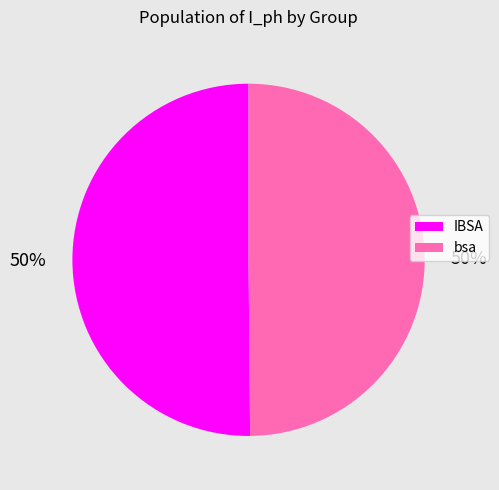

To the nearest percent, what portion does IBSA represent?

50%